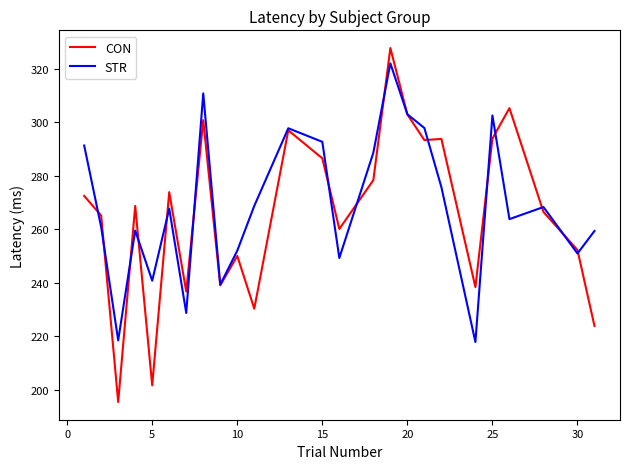

Which series has the widest spread of values?

CON